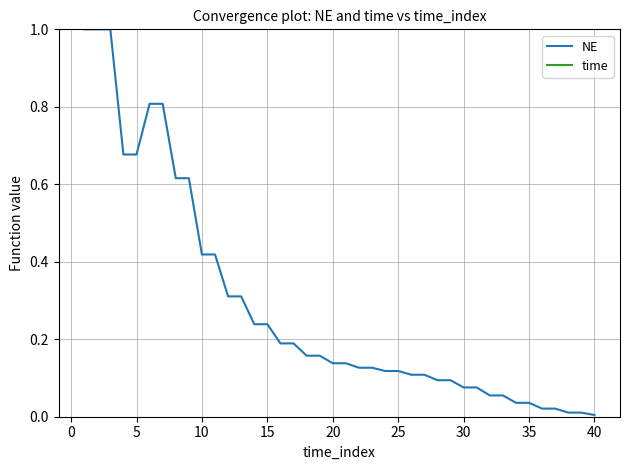

True or false: NE has a value of 0.3 at 5.

False